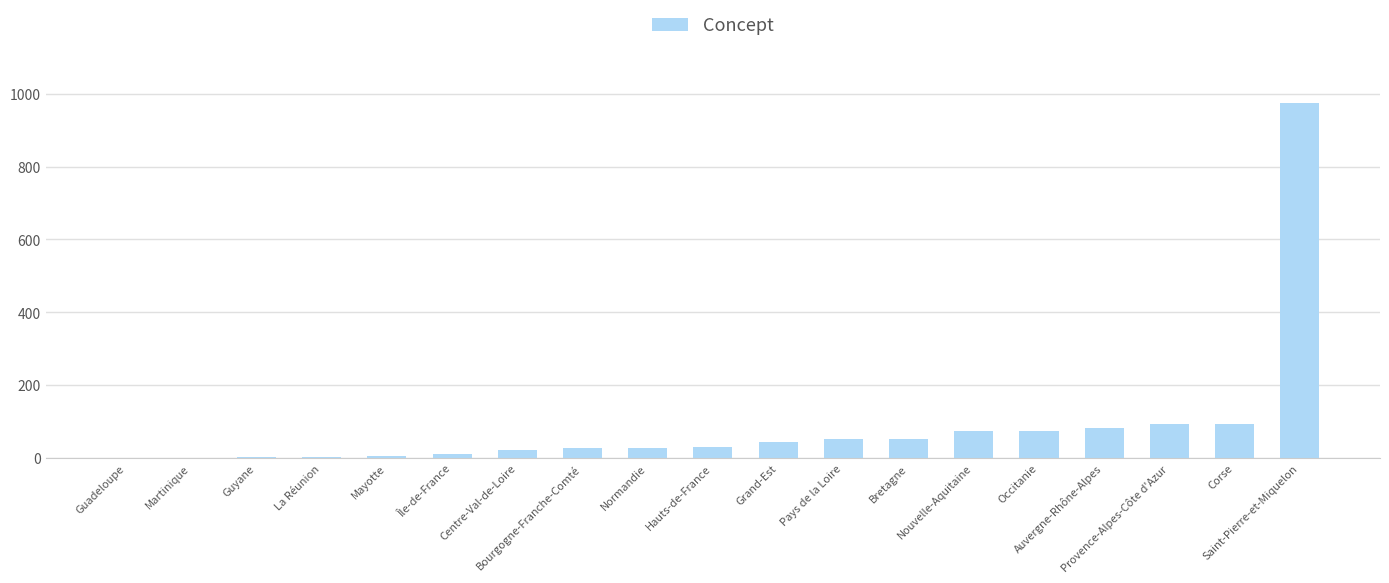

Does the chart contain stacked bars?

No